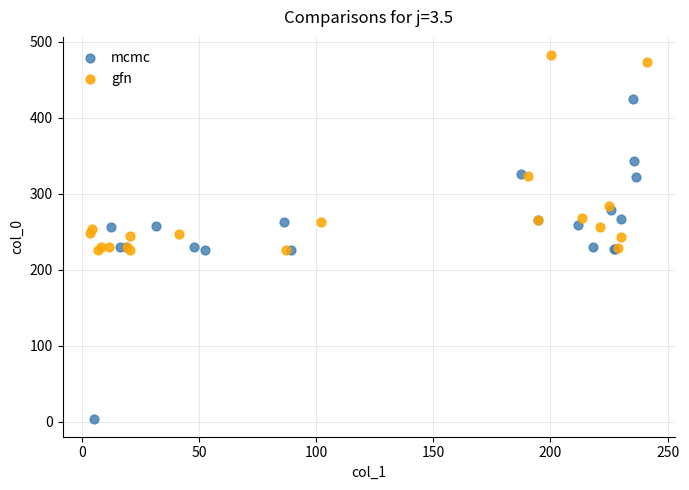

Which series has the widest spread of Y values?

mcmc